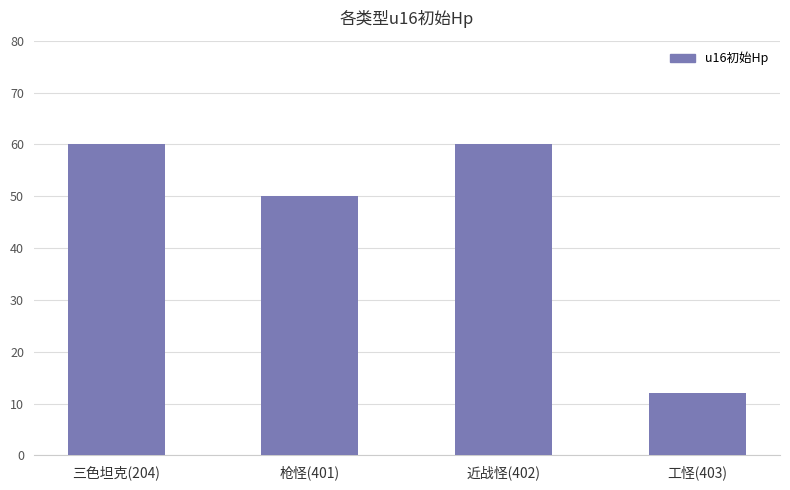

What is the difference between the maximum and second lowest values?

10